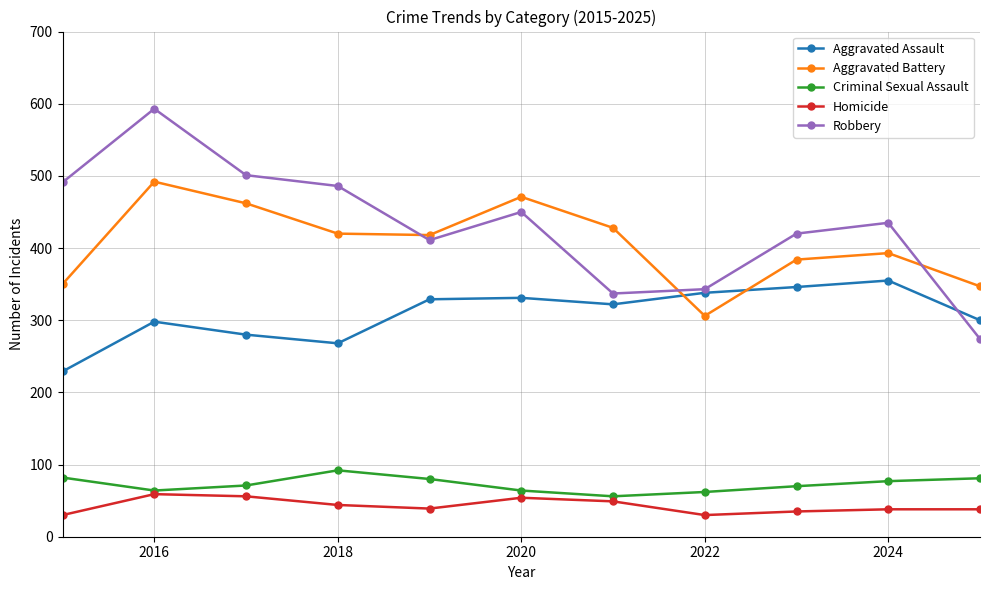

What is the smallest value displayed?

30